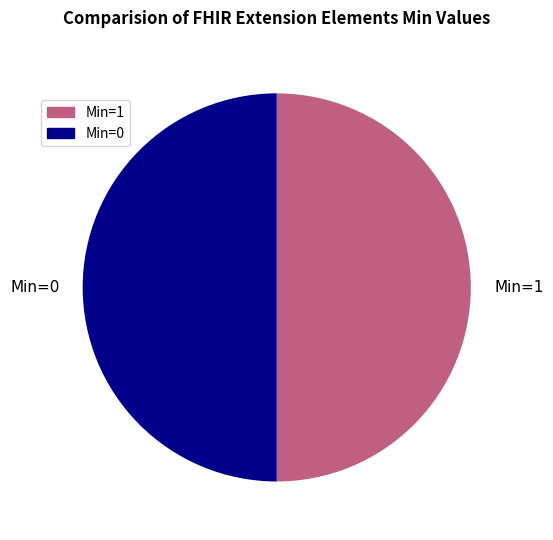

Do Min=1 and Min=0 together represent more than half of the pie?

Yes